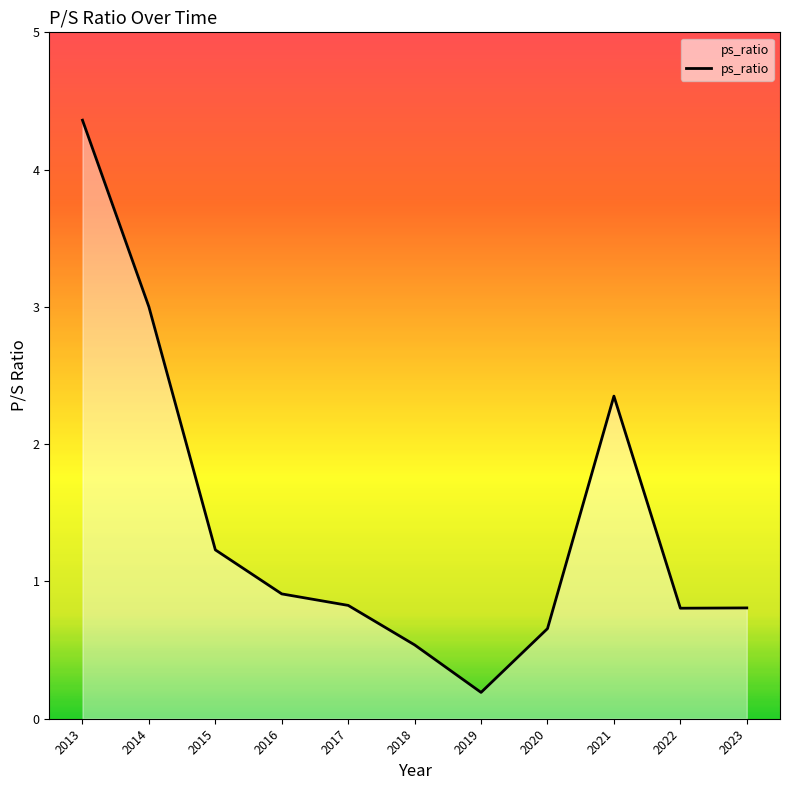

Read the value at 2013.

4.4